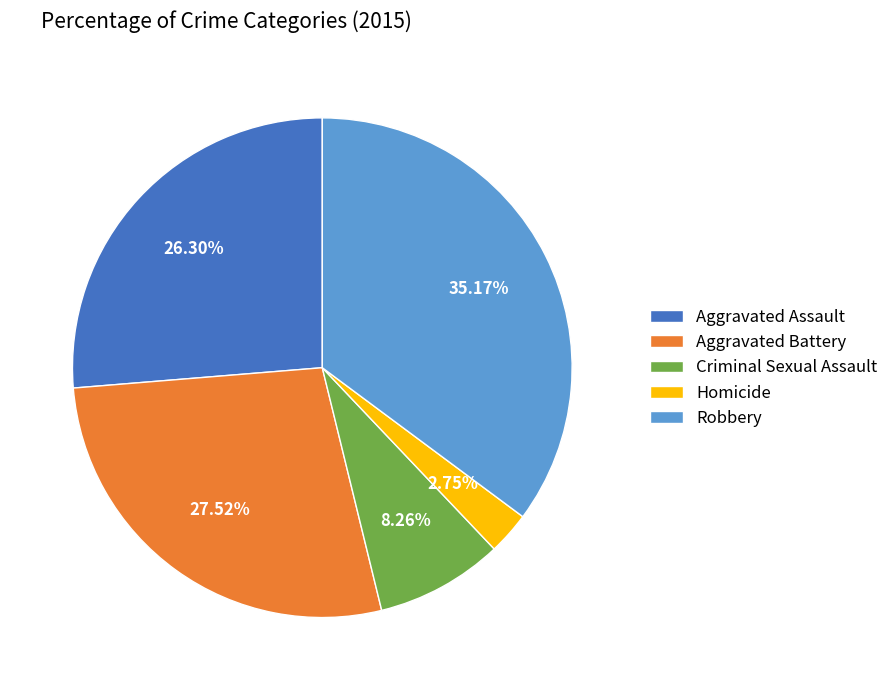

Which slice is the largest?

Robbery